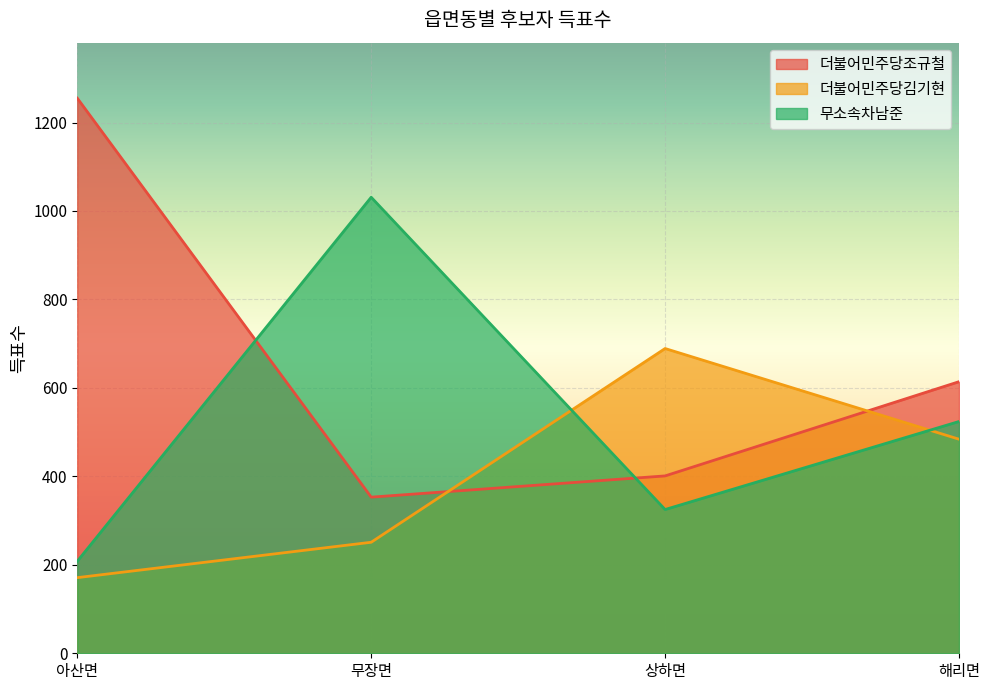

Between which two adjacent categories do 무소속차남준 and 더불어민주당김기현 first intersect?

무장면 and 상하면